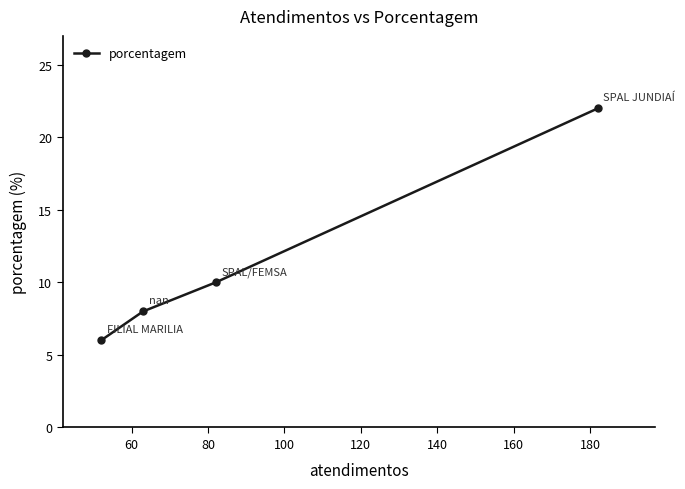

True or false: there are more than 0 points higher than both neighbors.

False